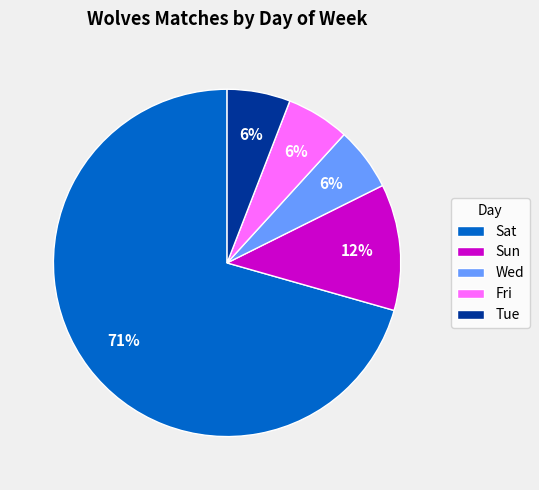

Approximately how many times larger is the value at Tue compared to Wed?

1.0